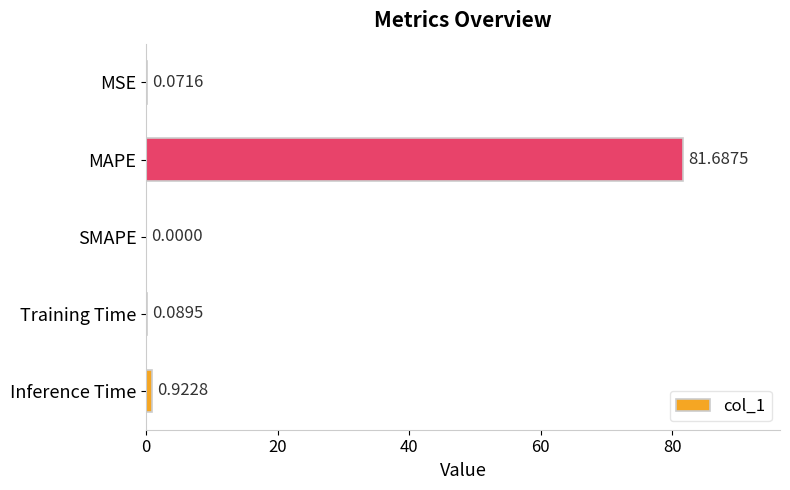

What is the sum of all values?

82.8